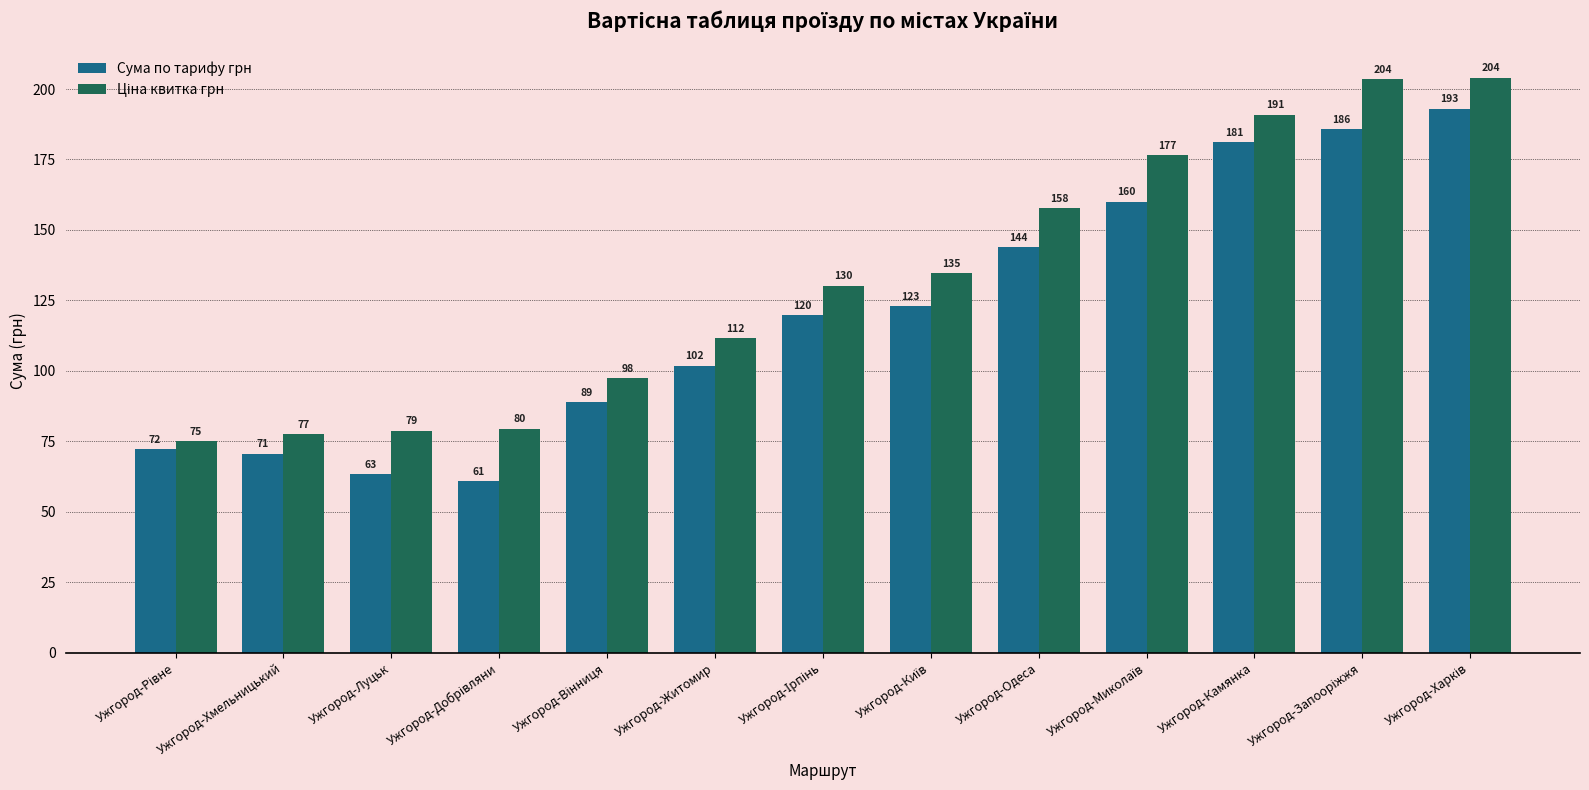

What is the value of the Сума по тарифу грн bar at the 2nd from the left?

70.7